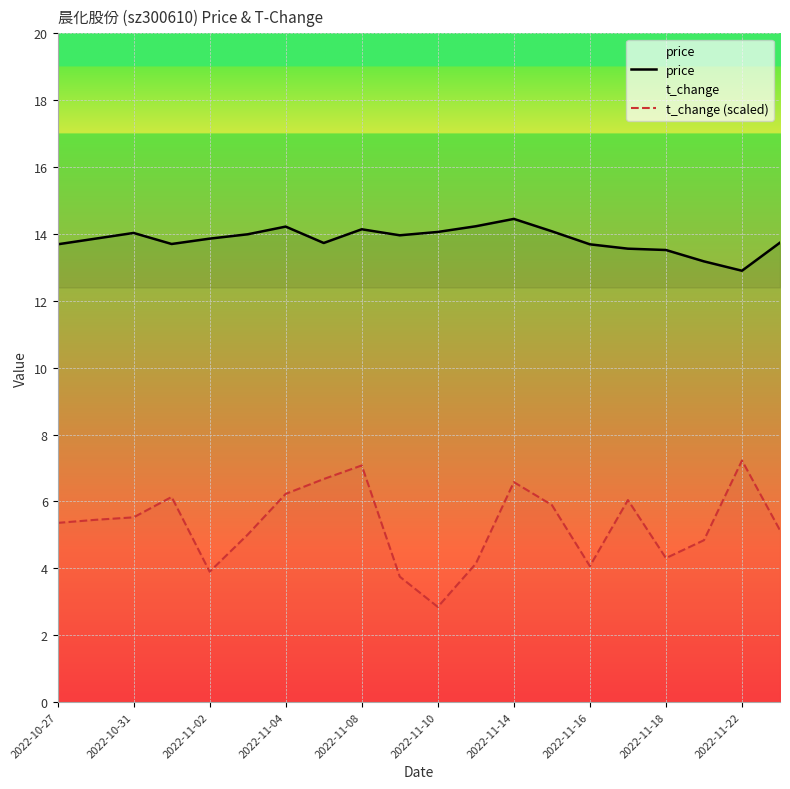

What is the sum of all t_change (scaled) values?

106.2